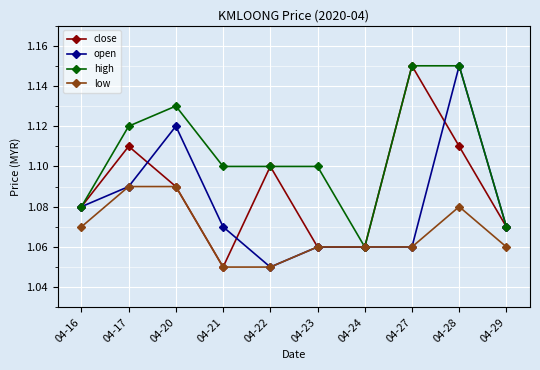

Count the close values in the range 1 to 2.

10